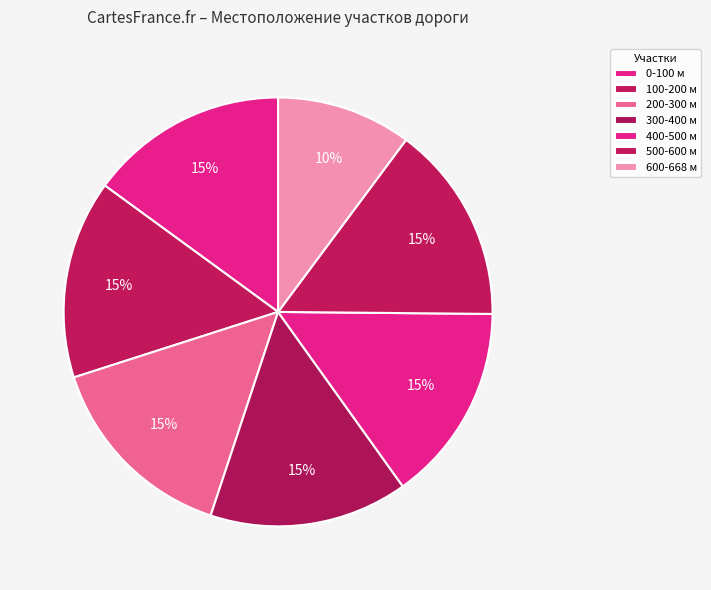

Count the number of slices in the pie.

7